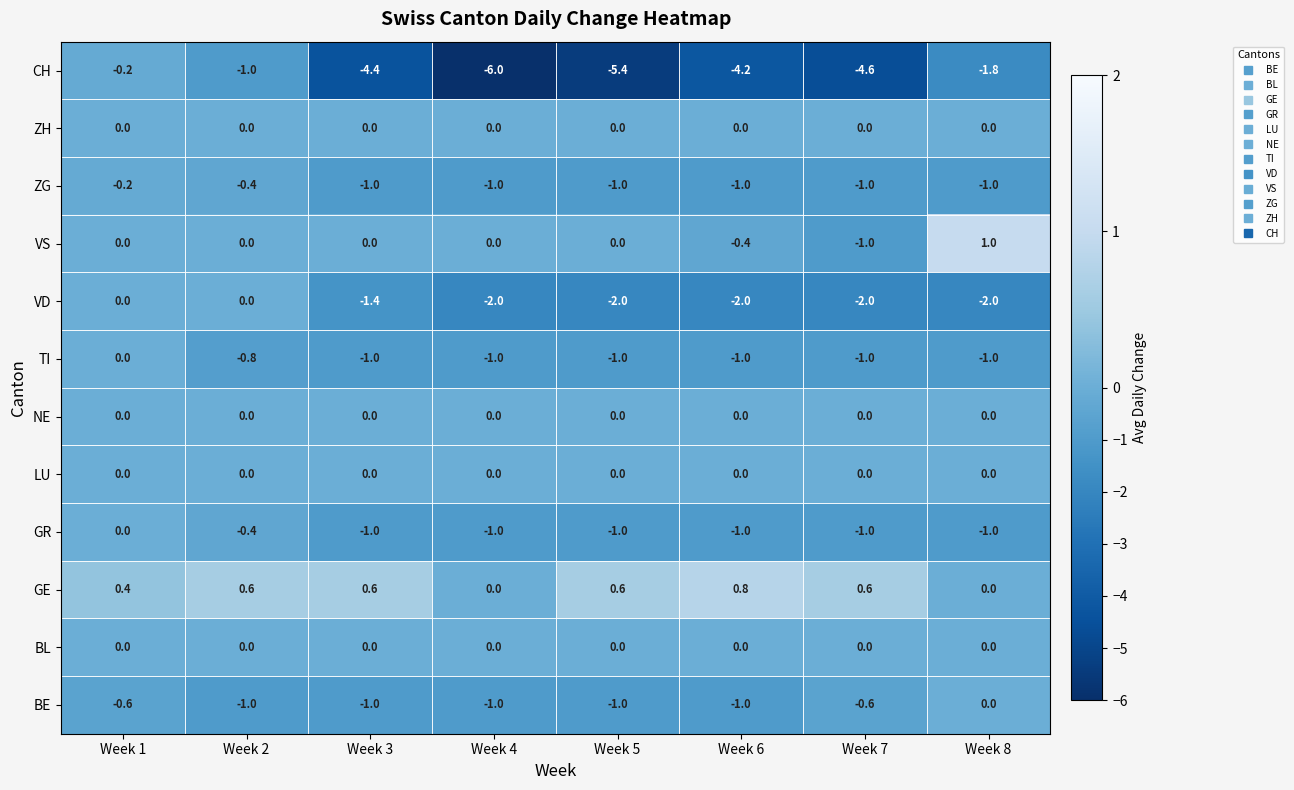

What is the greatest value displayed?

1.0